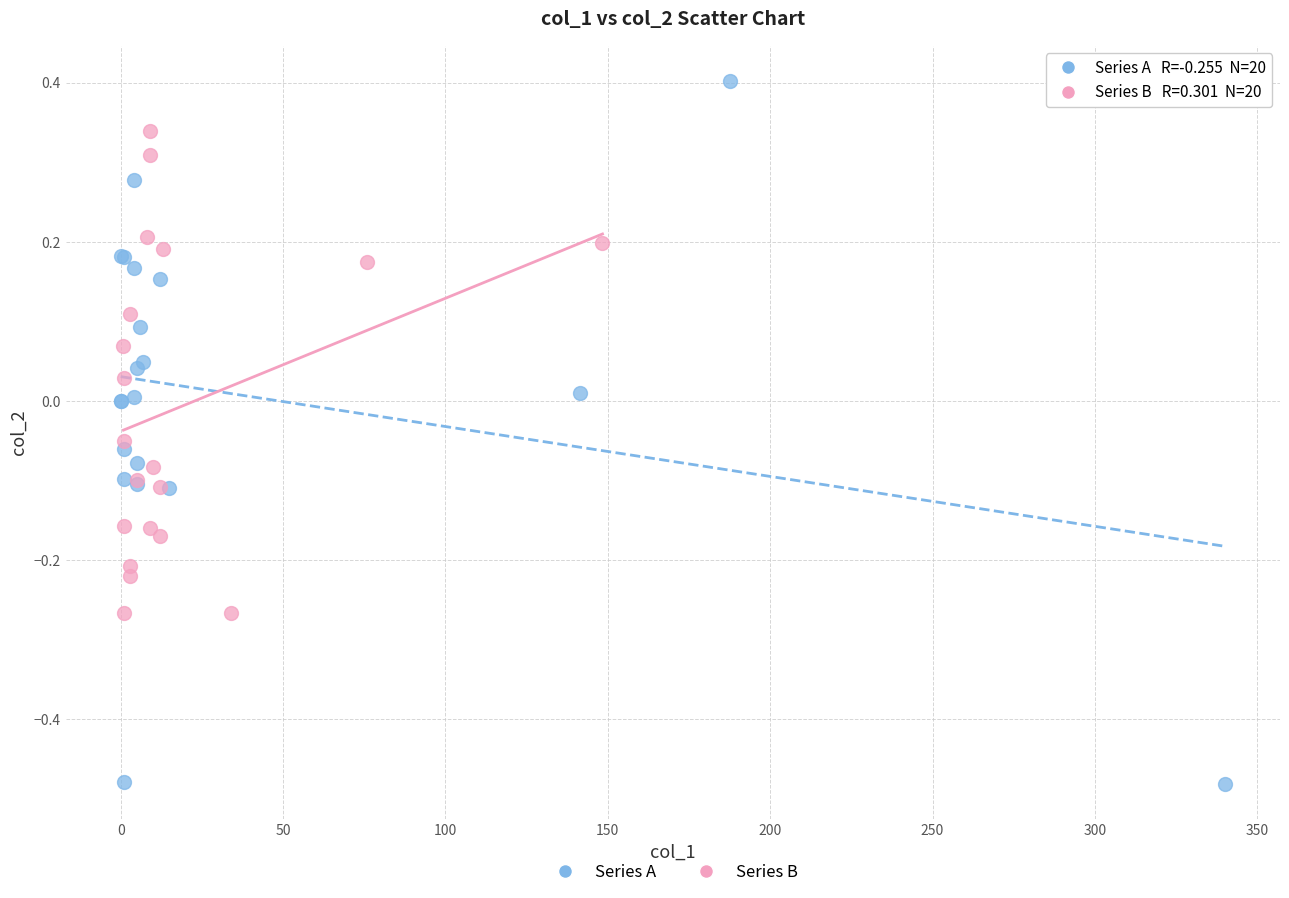

Which series reaches the minimum Y coordinate?

Series A